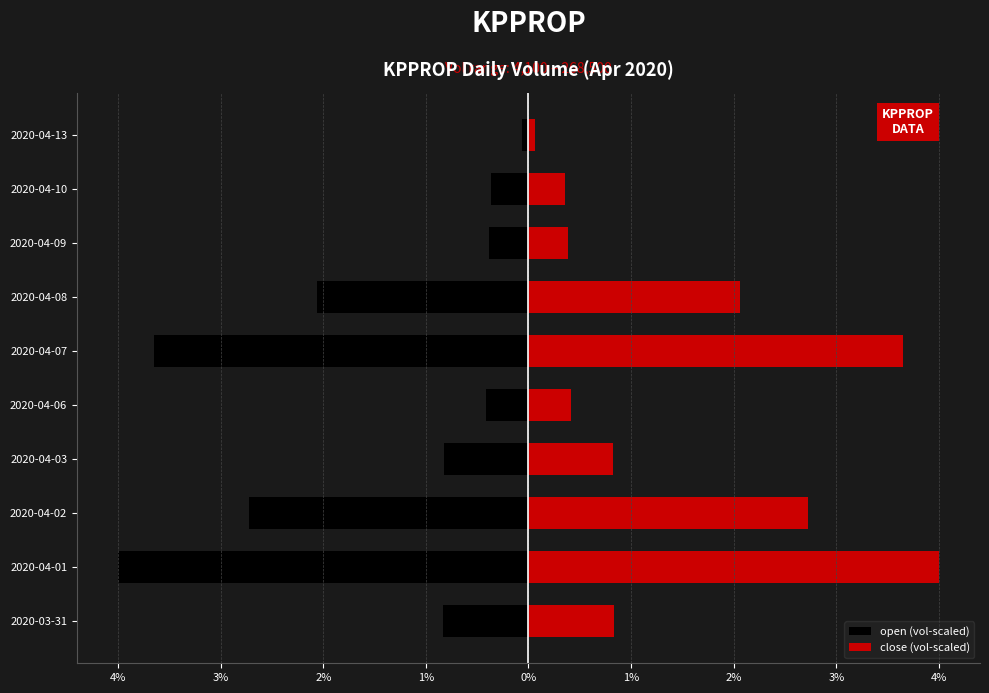

How many bars are there in each group?

2